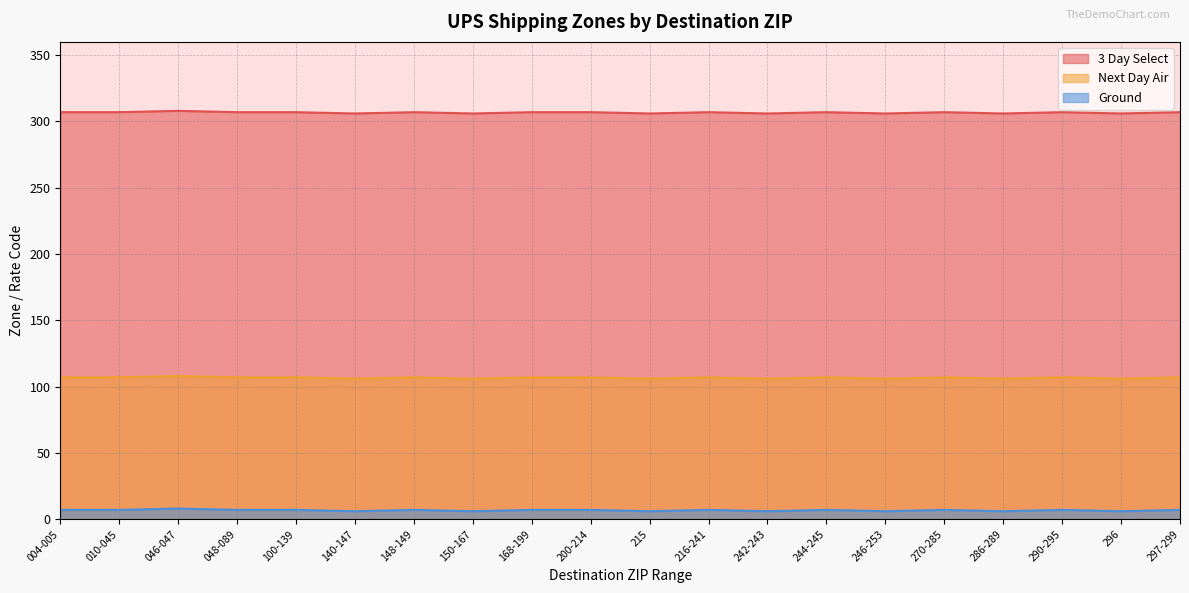

What is the smallest value displayed?

6